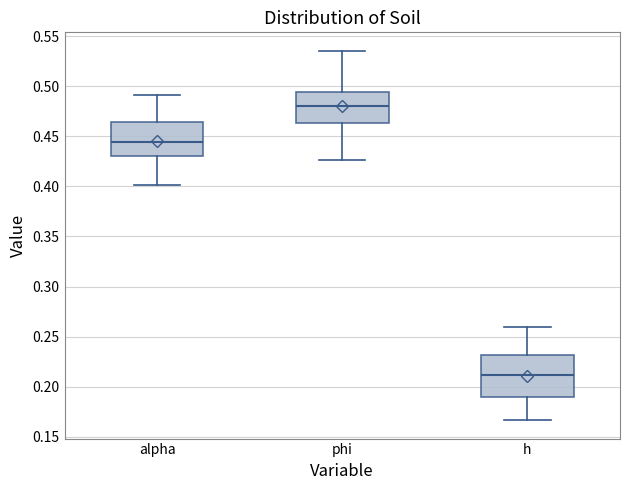

Reading left to right, transcribe this box plot: for each box, give where its median line is, the range the box spans, and where its two whiskers end, as read against the y-axis. The values are not printed on the chart, so give them approximately, as read against the axis.

alpha: median 0.445, box 0.430 to 0.465, whiskers 0.400 to 0.490
phi: median 0.480, box 0.465 to 0.495, whiskers 0.425 to 0.535
h: median 0.210, box 0.190 to 0.230, whiskers 0.165 to 0.260